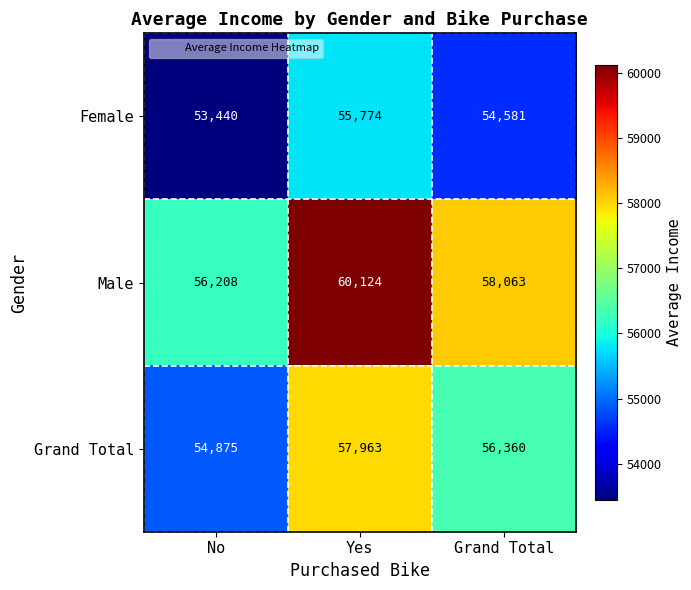

At which category is the sum across all series the highest?

Yes